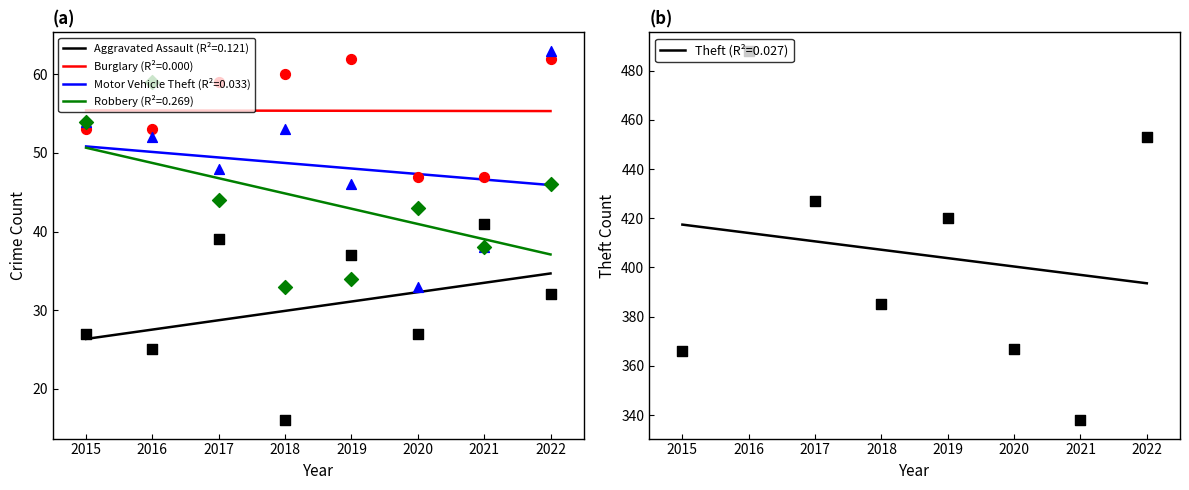

Which series contains the highest Y value?

Theft